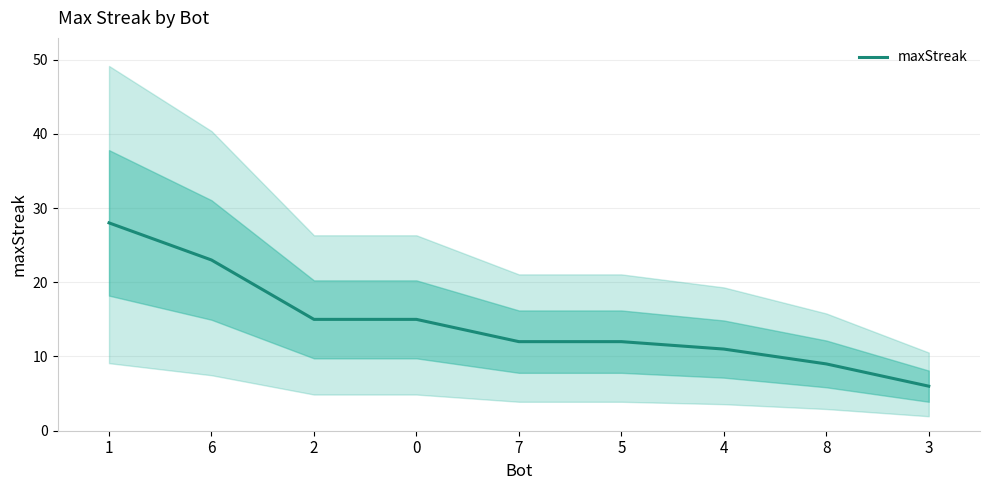

How many data points are less than 12?

3